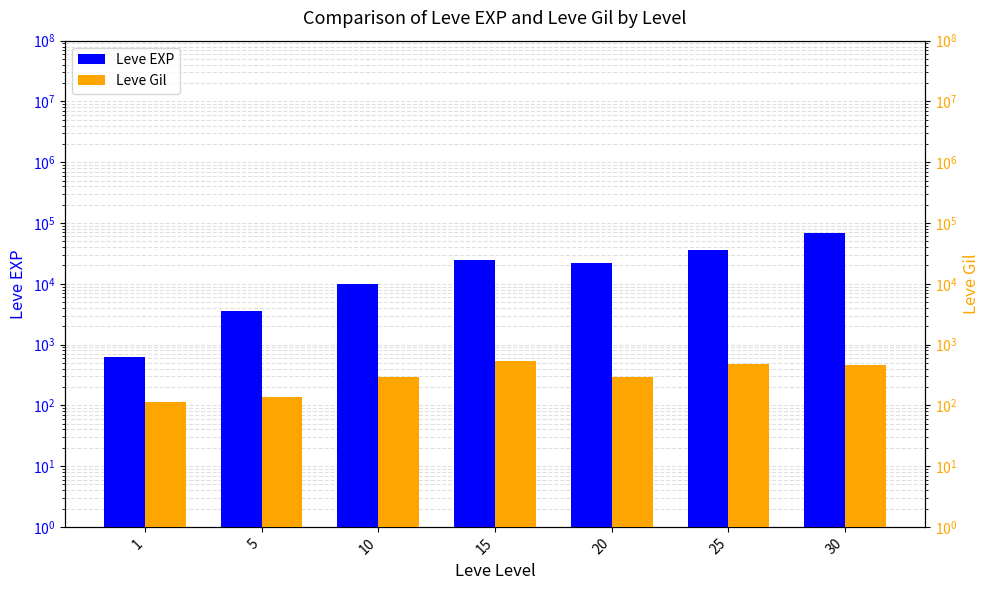

How many groups of bars are there?

7